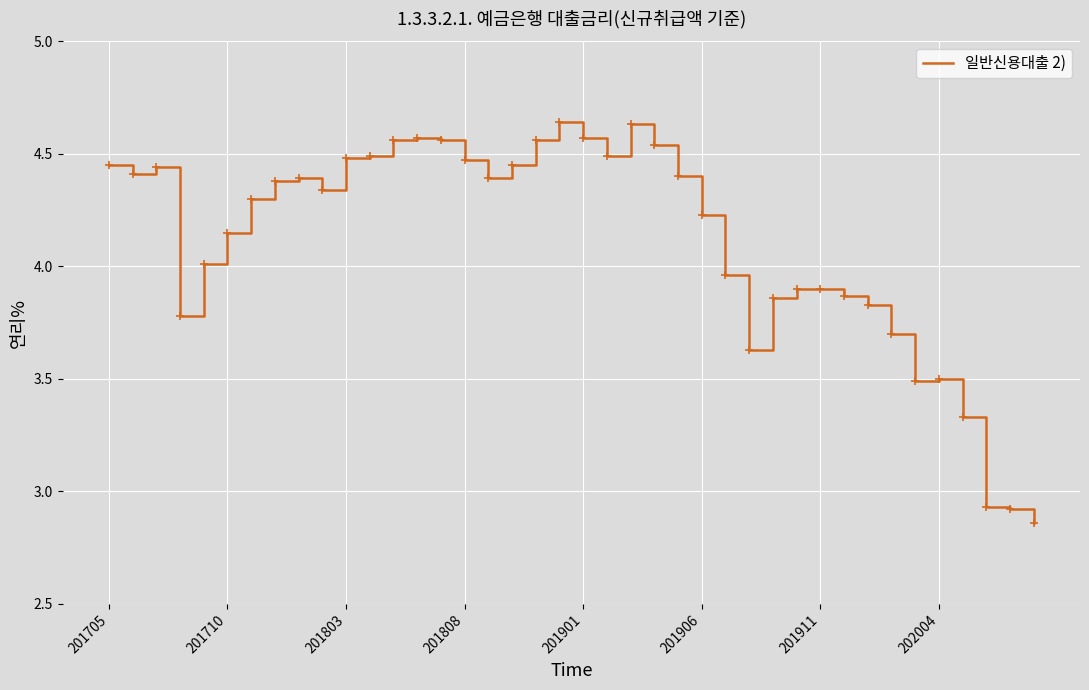

What is the difference between the maximum and minimum values?

1.8